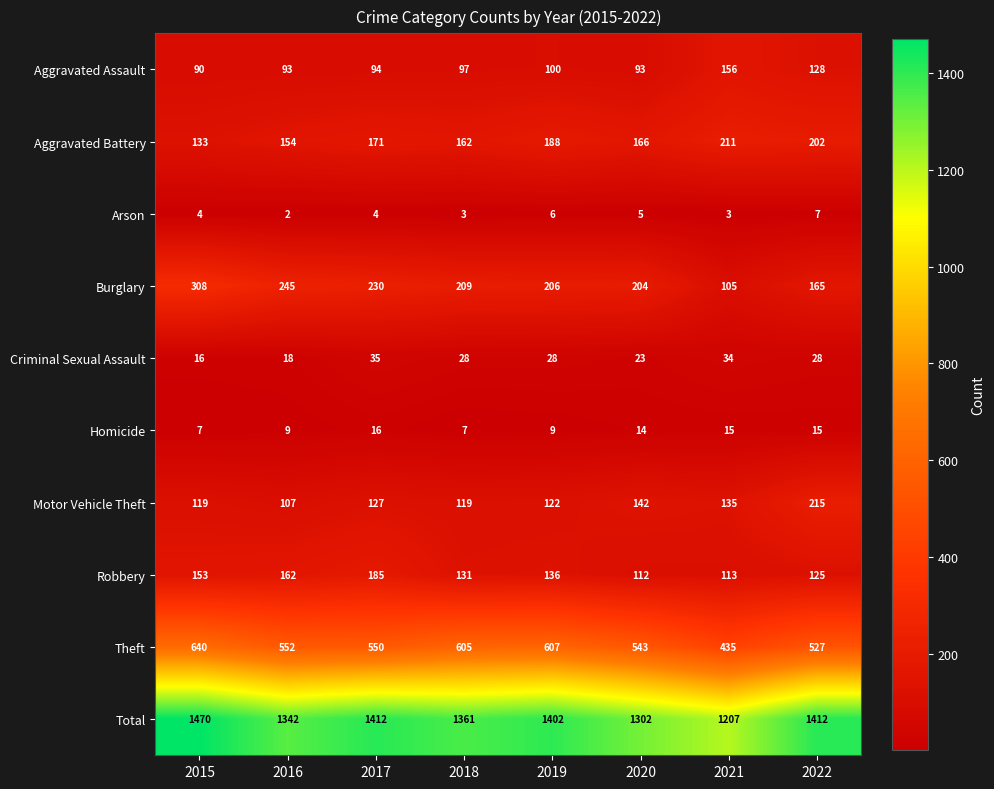

What is the sum of the Total values at 2020 and 2022?

2714